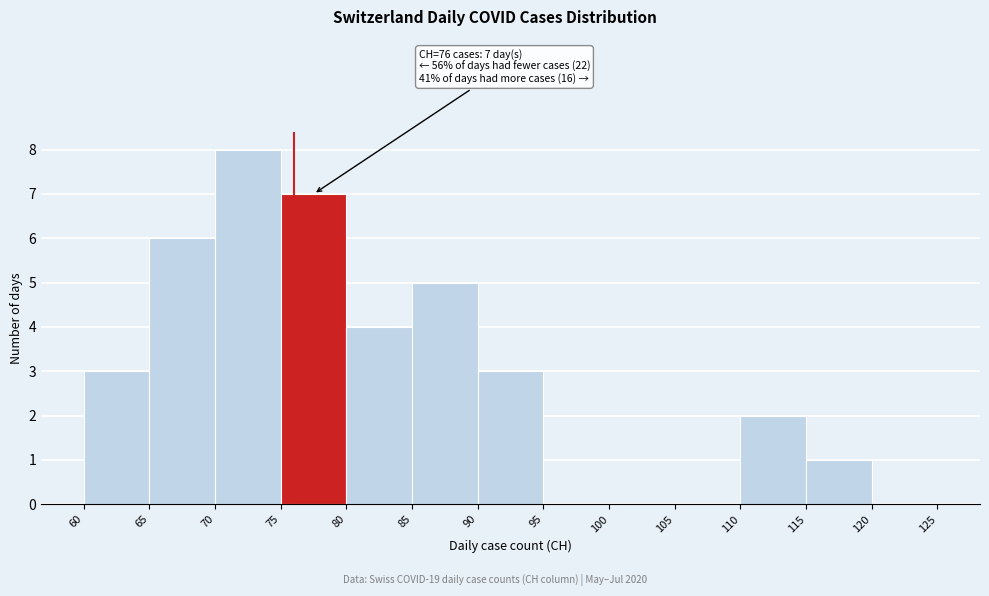

Which range on the x-axis has the tallest bar?

70 to 75